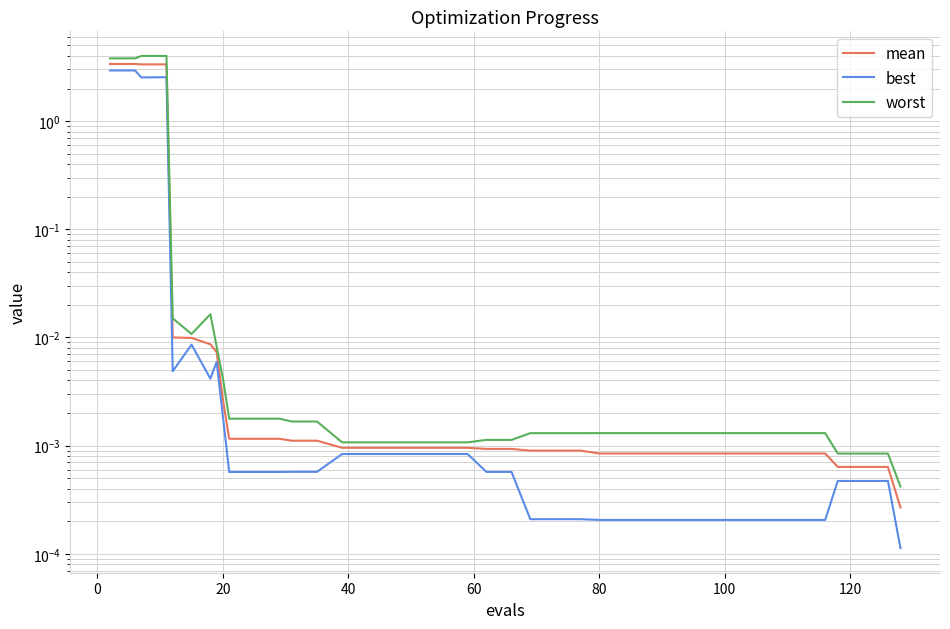

What is the maximum value for mean?

3.4